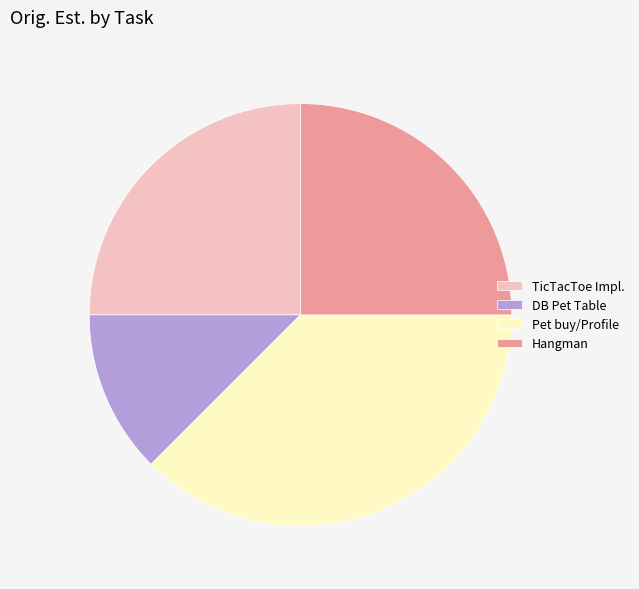

How many segments does this pie chart have?

4